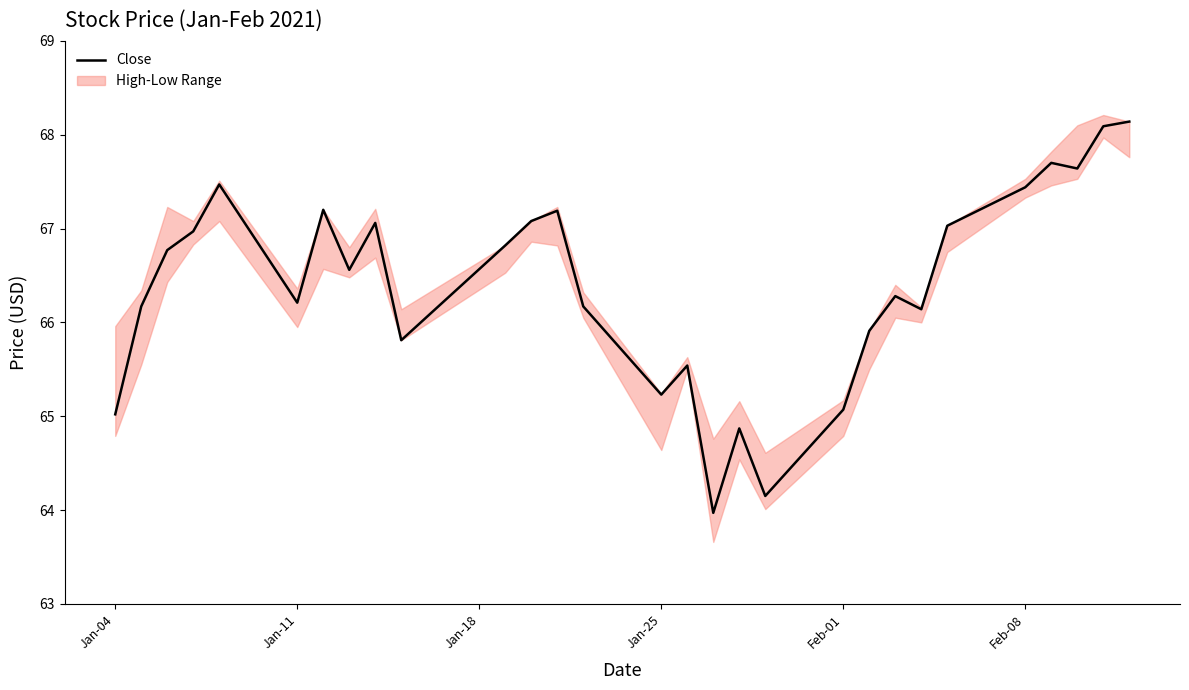

True or false: the data has more than 2 interior local peaks.

True